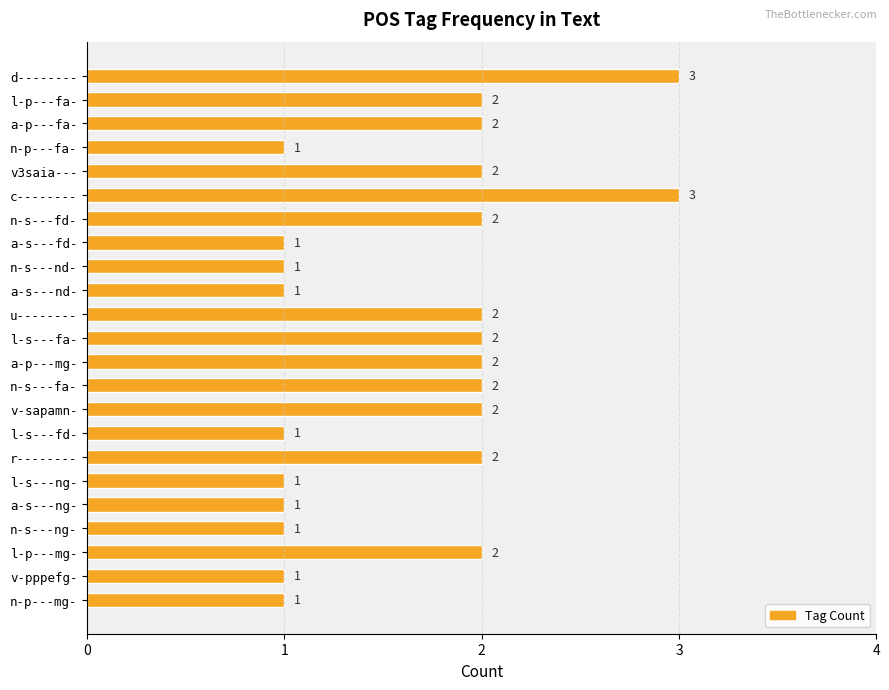

Reading top to bottom, list all the values displayed in this chart.

3	2	2	1	2	3	2	1	1	1	2	2	2	2	2	1	2	1	1	1	2	1	1